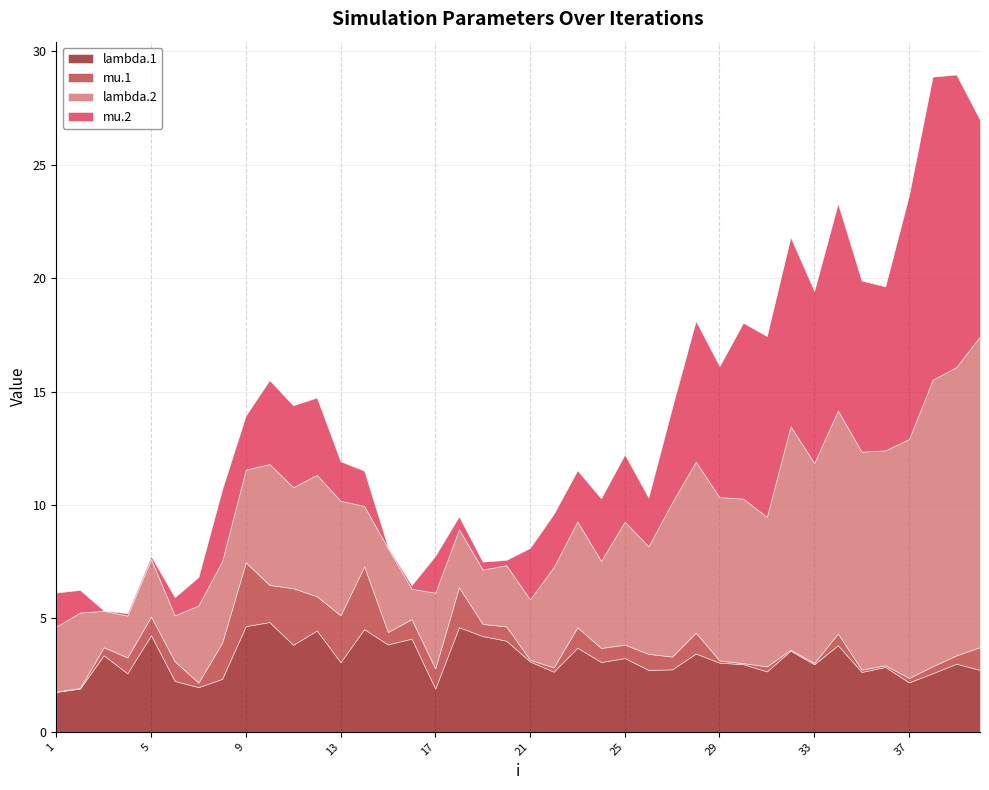

What is the maximum value shown in the chart?

13.7